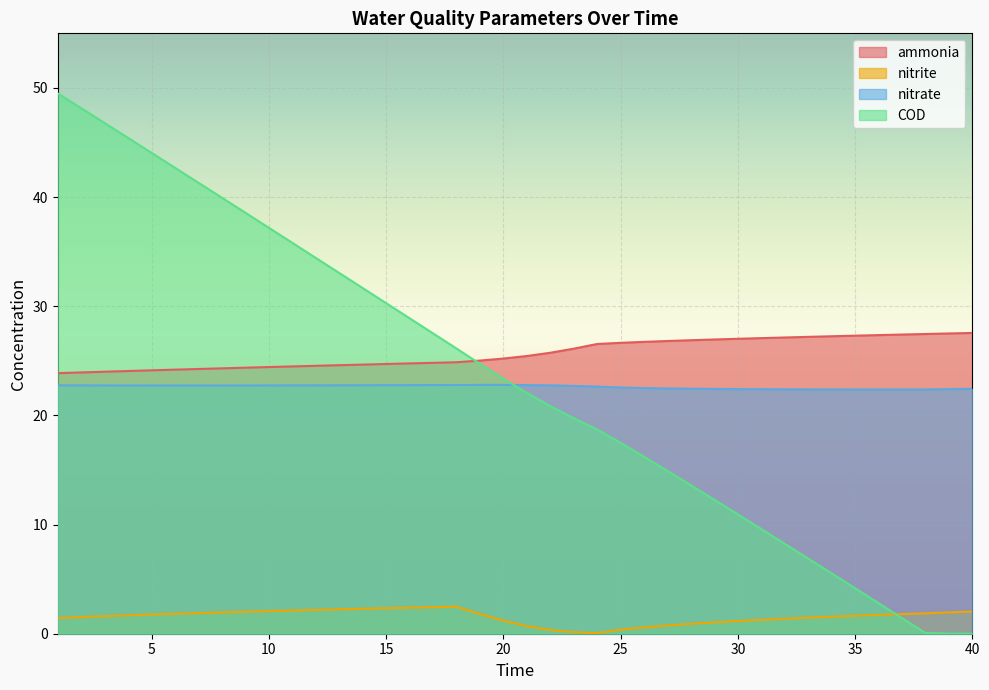

Between 14 and 34, which series saw the biggest shift?

COD